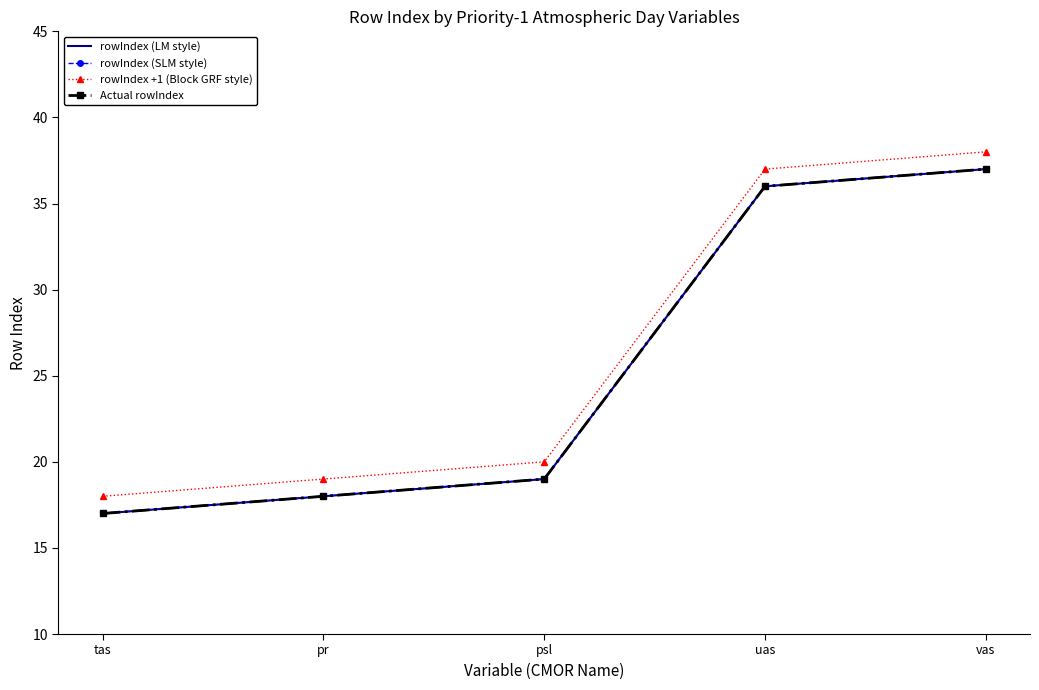

Rank the series at tas from lowest to highest value.

rowIndex (LM style), rowIndex (SLM style), Actual rowIndex, rowIndex +1 (Block GRF style)